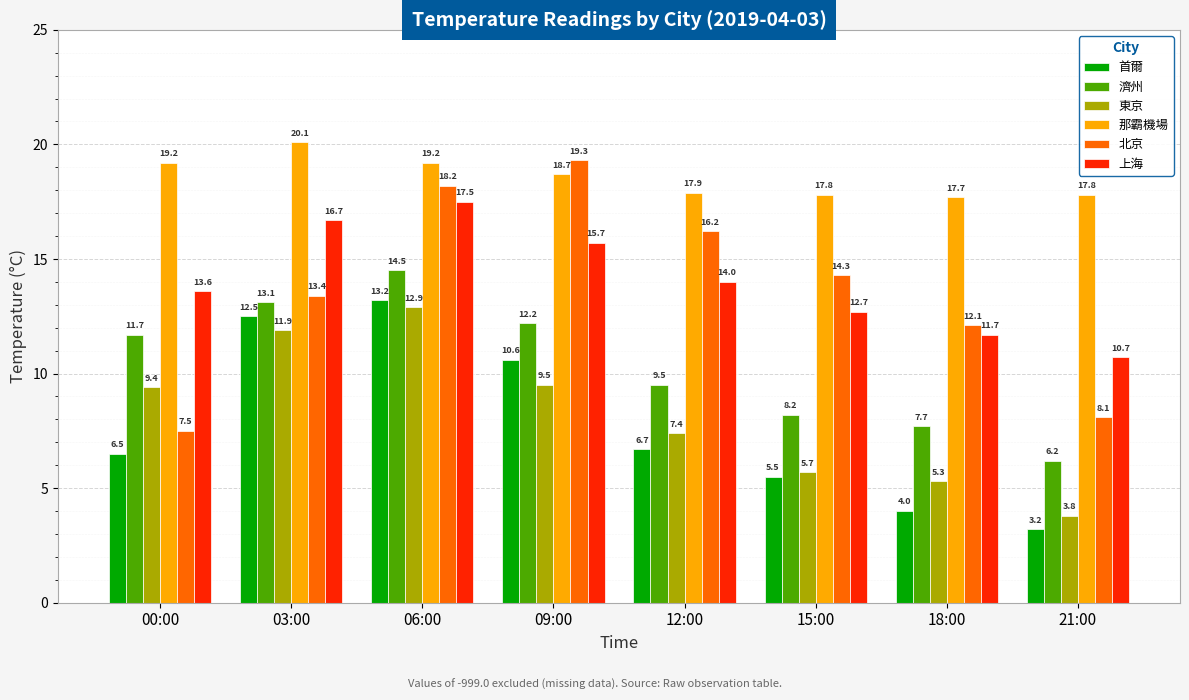

The 那霸機場 series shows 28.8 at 21:00. True or false?

False